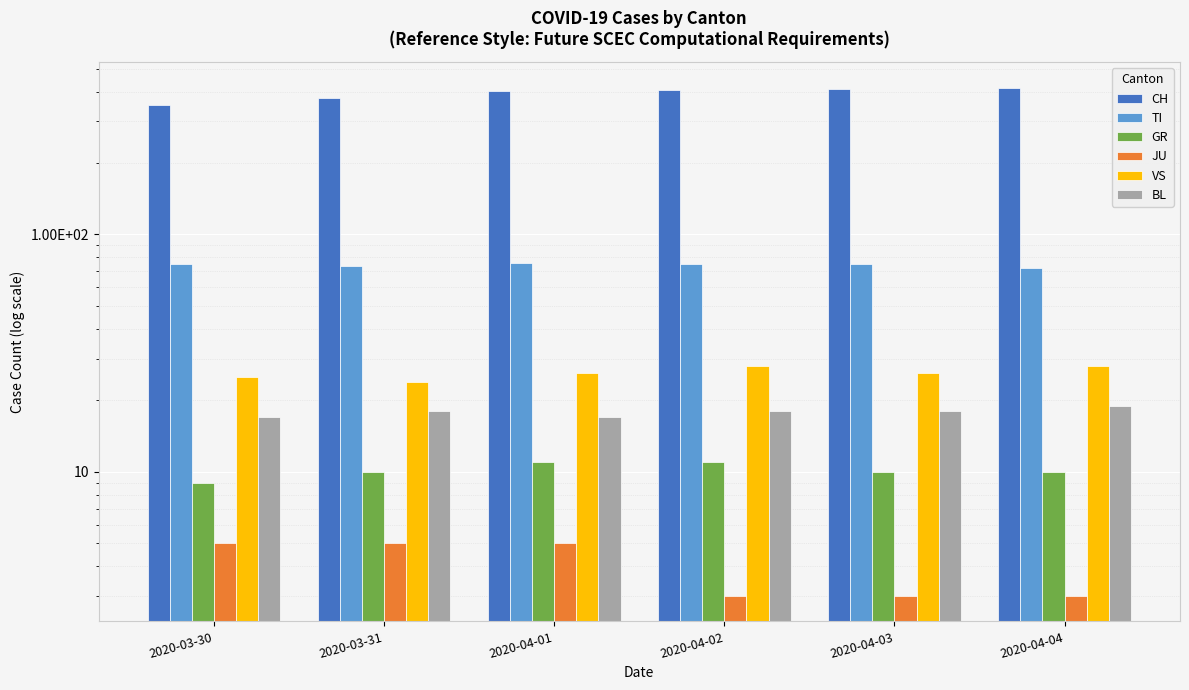

What is the approximate value of TI at 2020-04-02?

75